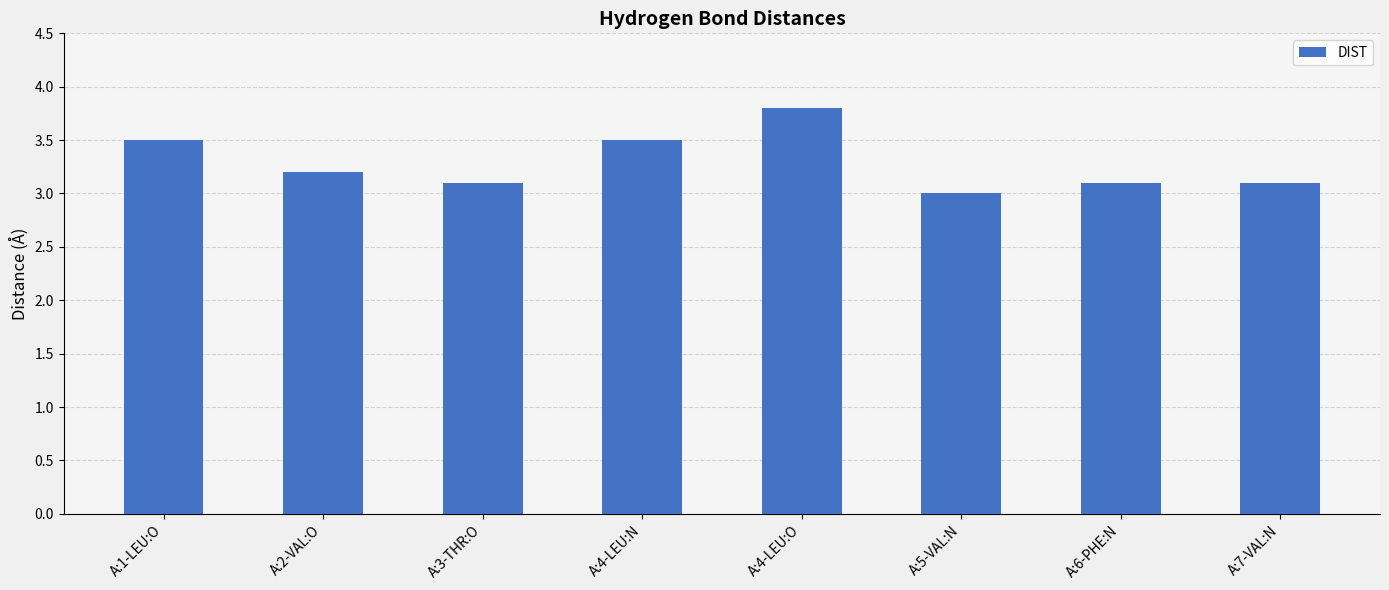

Which label corresponds to the smallest value in the chart?

A:5-VAL:N